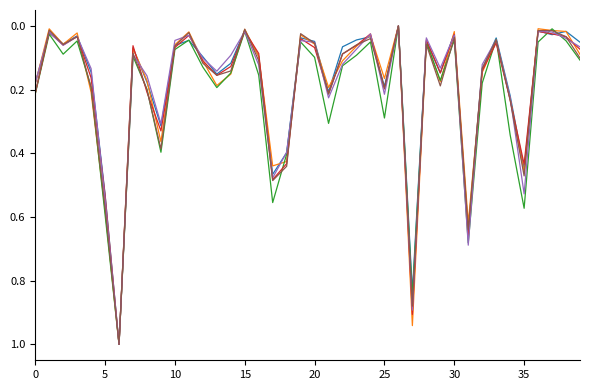

What is the greatest value displayed?

1.0